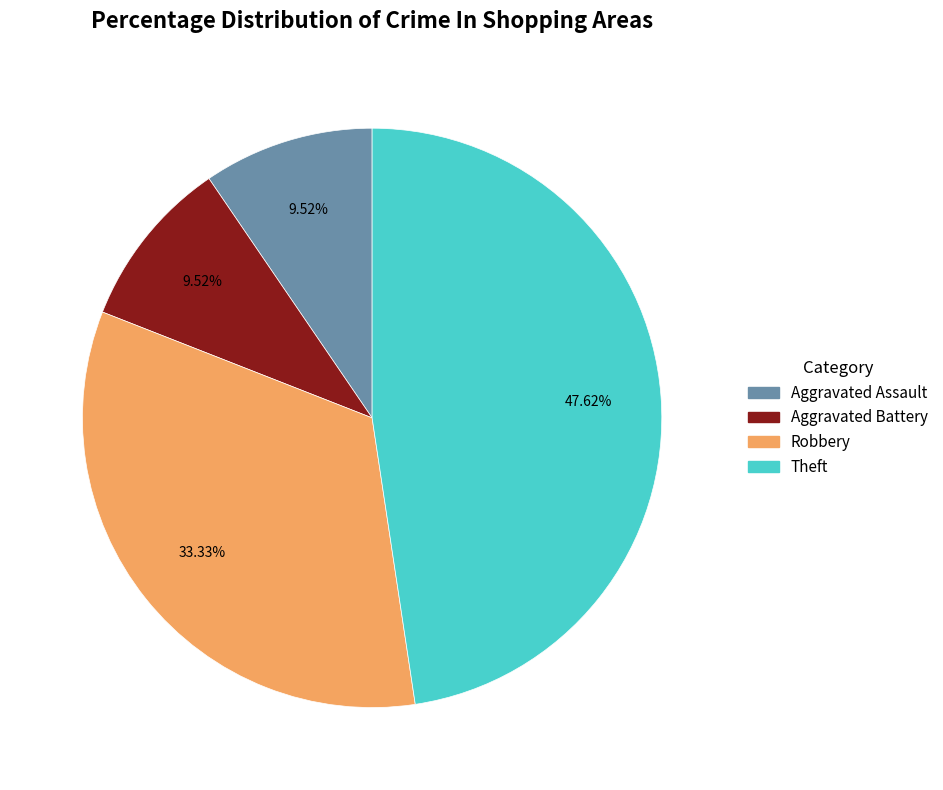

How many slices are in this pie chart?

4